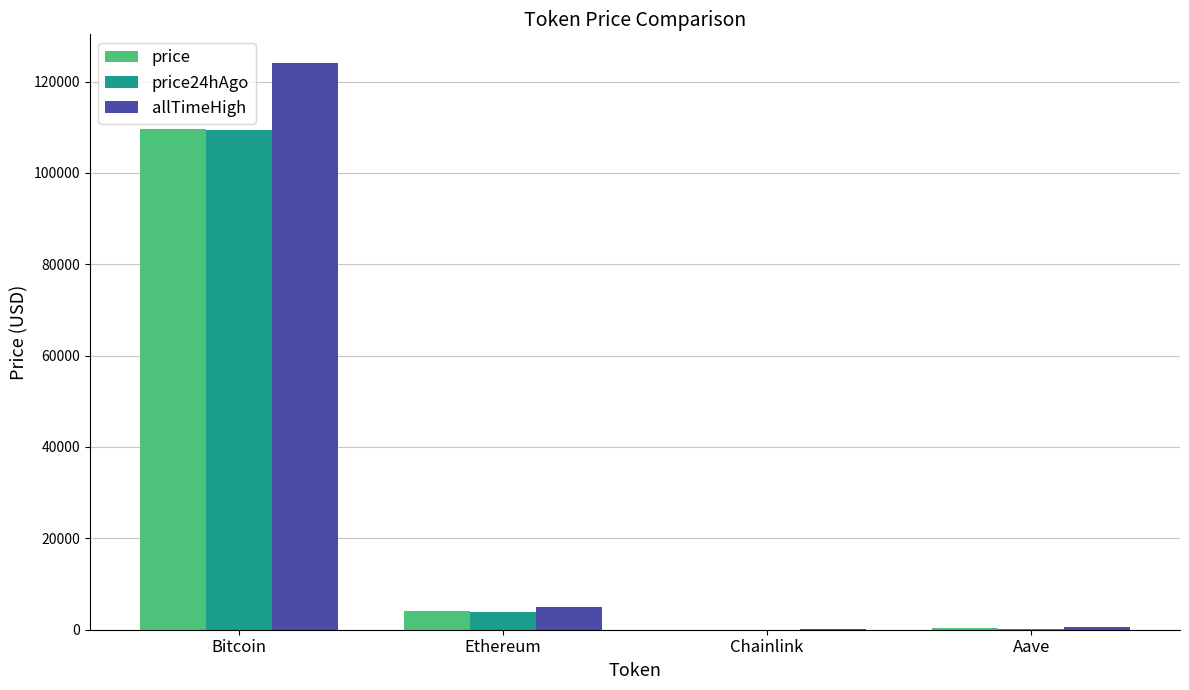

The price24hAgo series shows 109386.0 at Bitcoin. True or false?

True